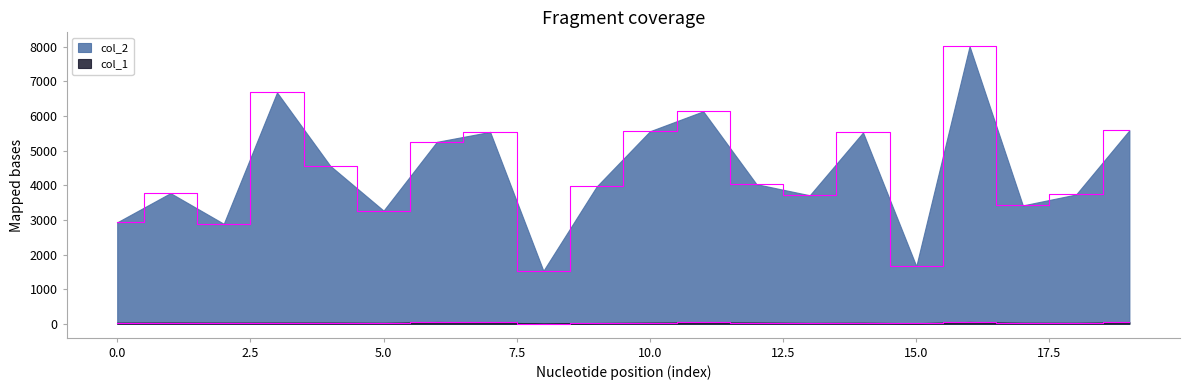

What is the approximate value of col_1 at 19?

47